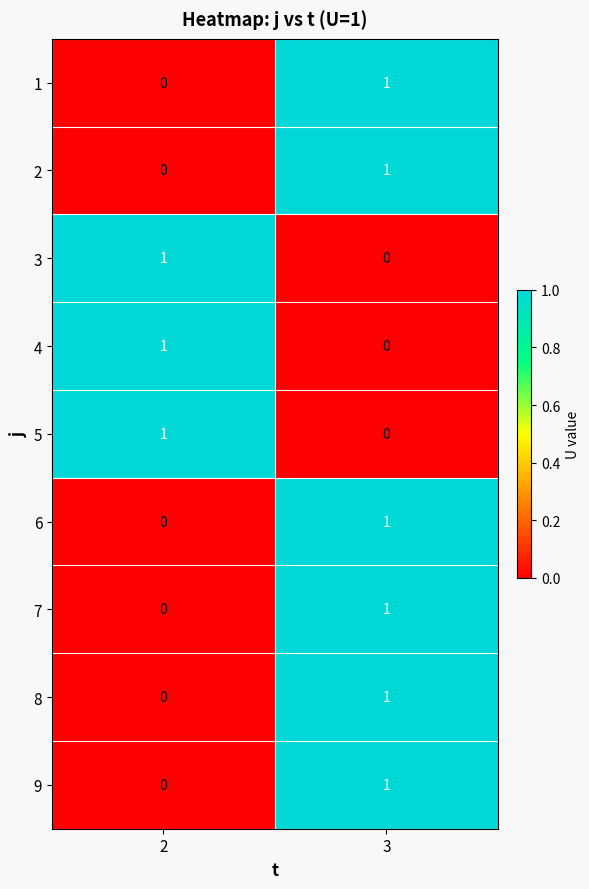

The 6 series shows -1 at 2. True or false?

False